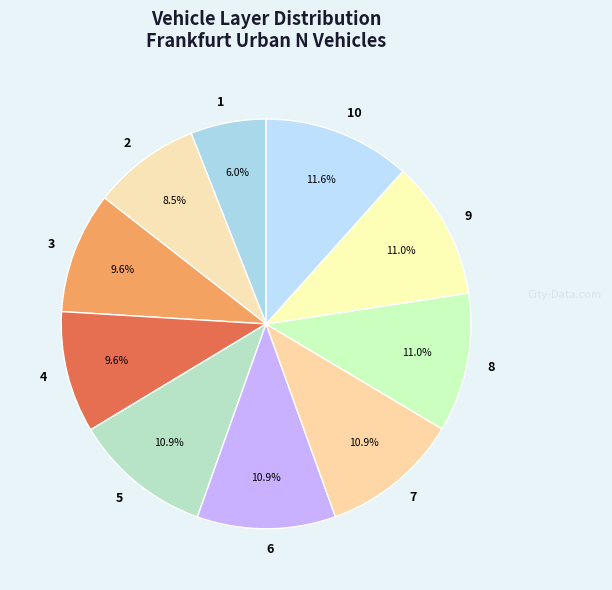

True or false: 1 accounts for 6% of the total.

True